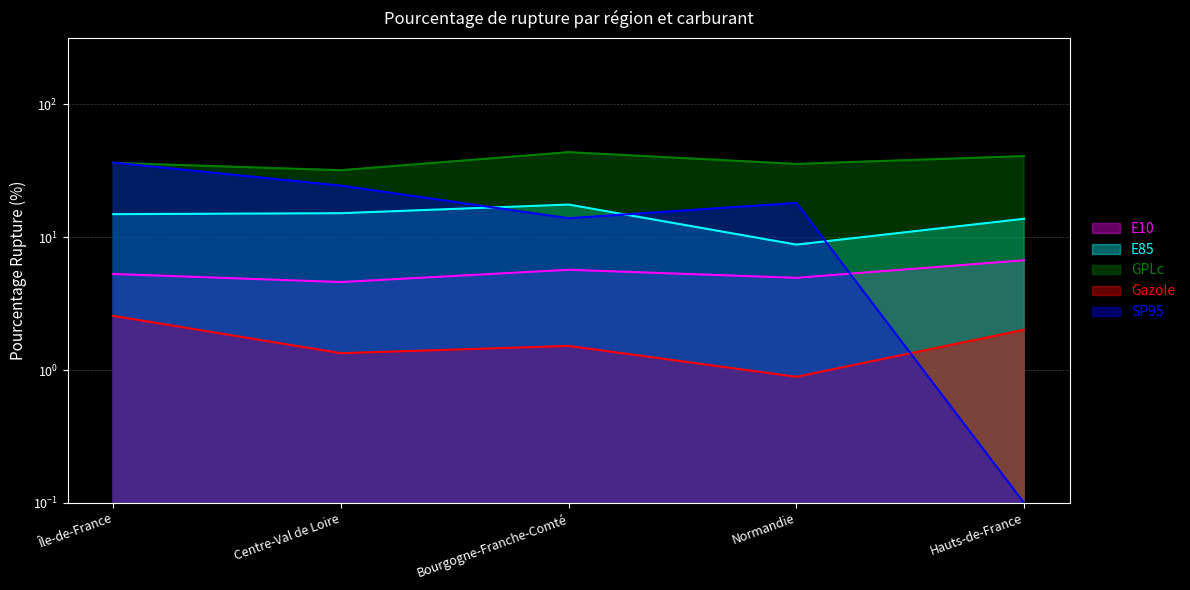

How many intersections are there between Gazole and SP95?

1